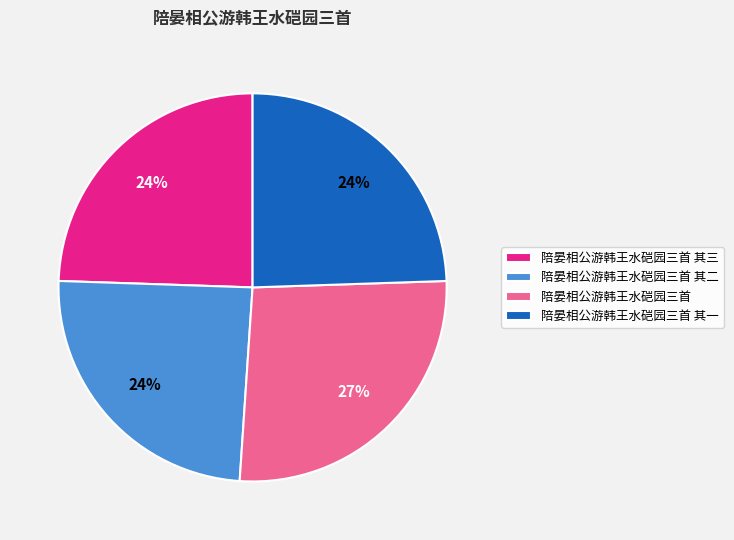

Approximately how many times larger is the value at 陪晏相公游韩王水硙园三首 其一 compared to 陪晏相公游韩王水硙园三首 其三?

1.0